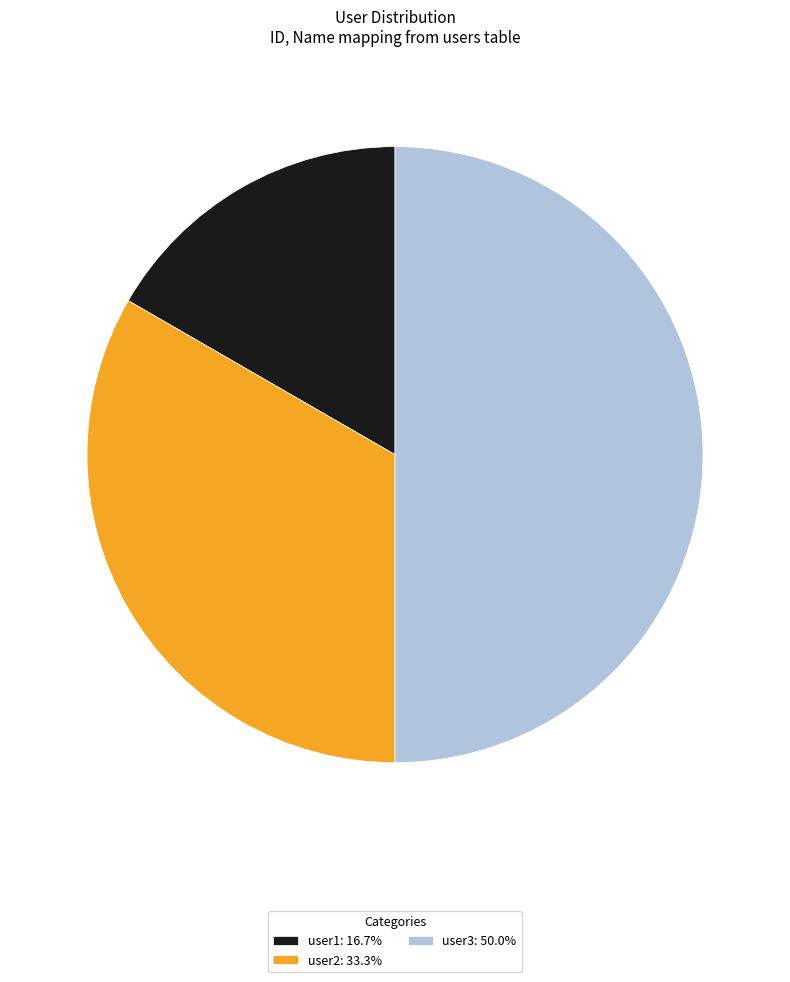

Count the number of slices in the pie.

3